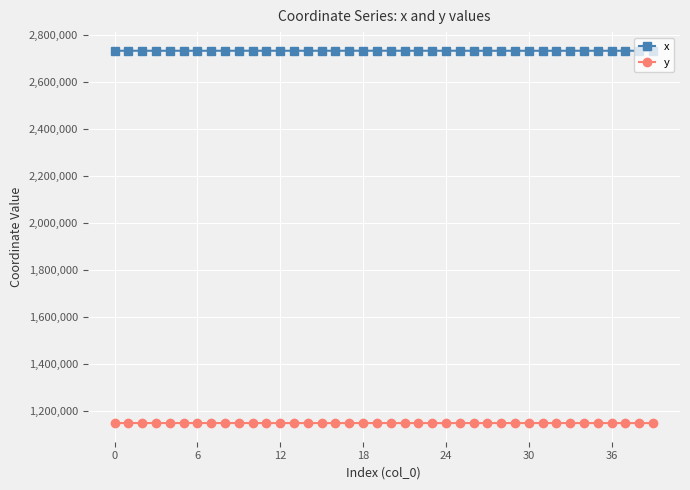

What is the sum of all y values?

45891872.4